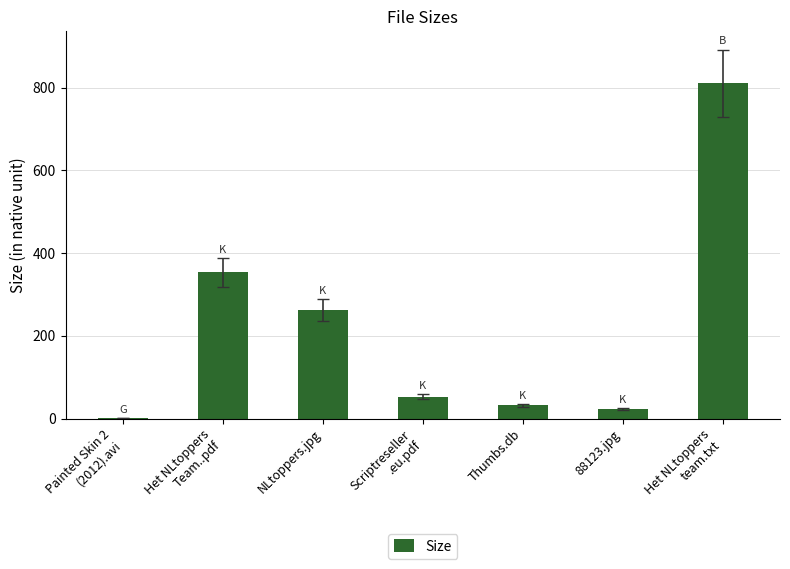

What is the maximum value shown in the chart?

811.0